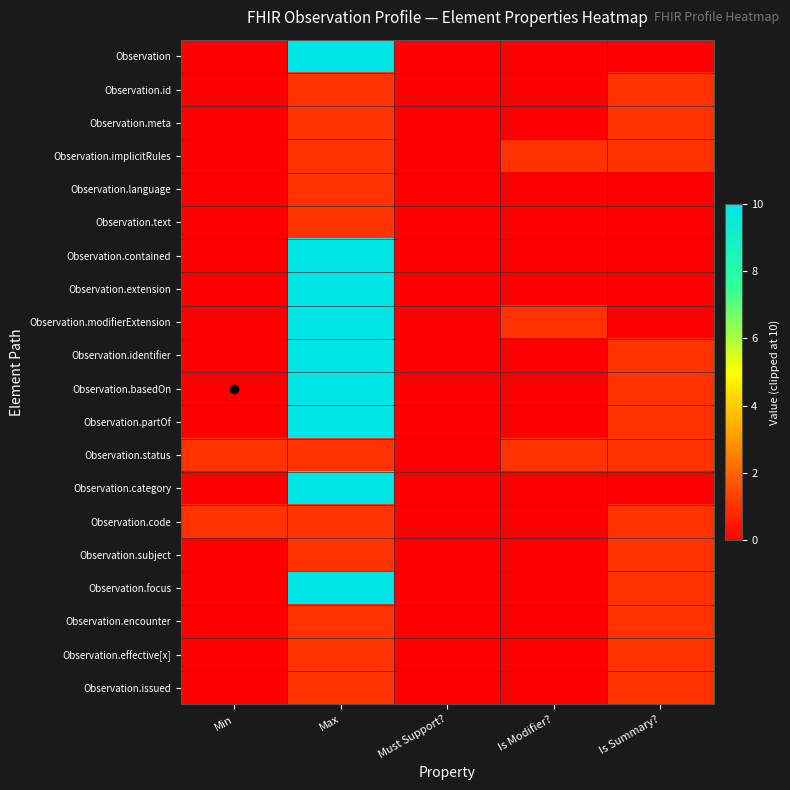

What is the spread (max minus min) of values at Min?

1